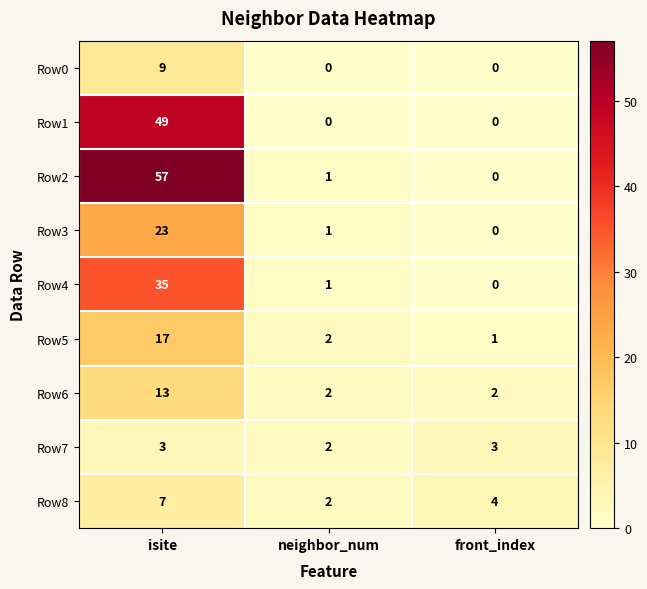

Reading left to right, what are all the values shown in this chart?

Row0: 9	0	0
Row1: 49	0	0
Row2: 57	1	0
Row3: 23	1	0
Row4: 35	1	0
Row5: 17	2	1
Row6: 13	2	2
Row7: 3	2	3
Row8: 7	2	4